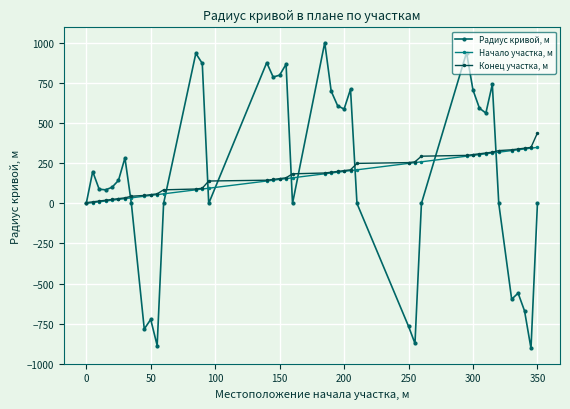

Which series has the largest total across all categories?

Конец участка, м